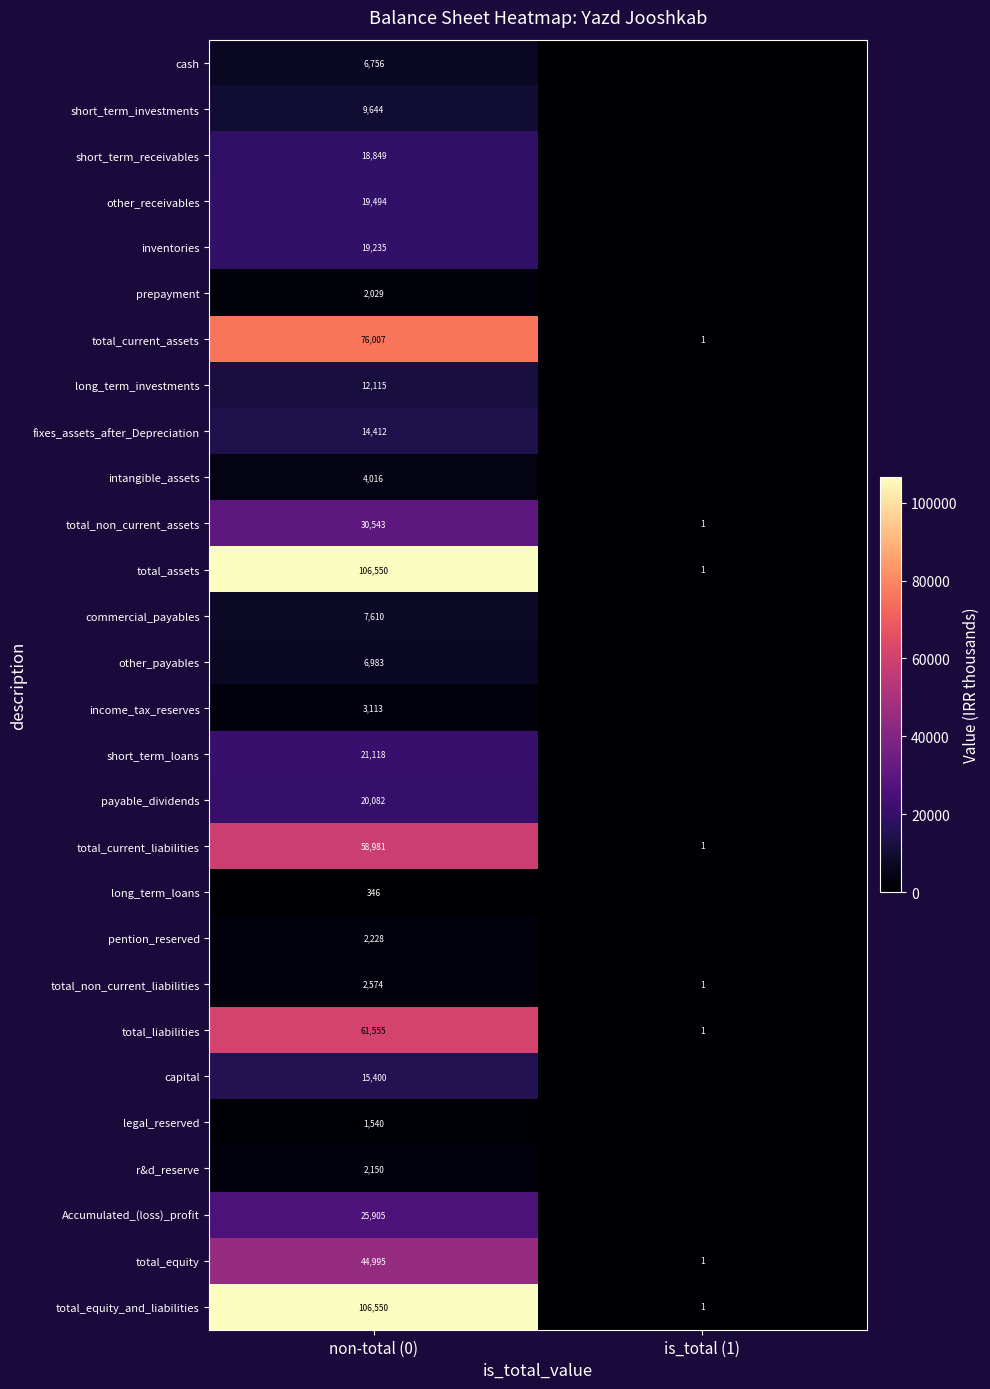

The r&d_reserve series shows 2988 at non-total (0). True or false?

False